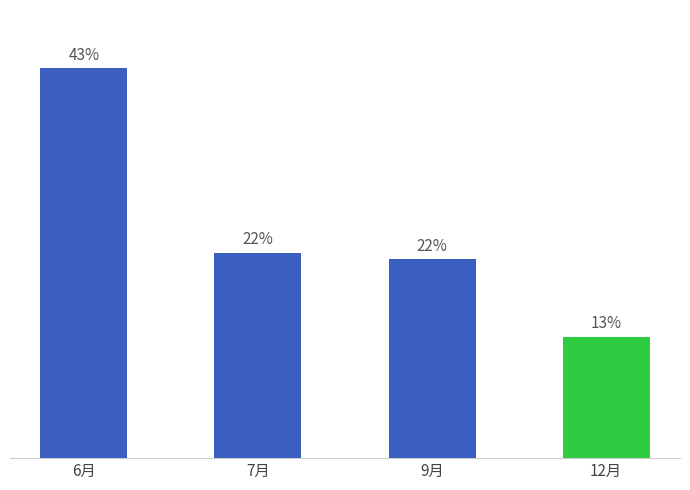

Are the bars horizontal?

No